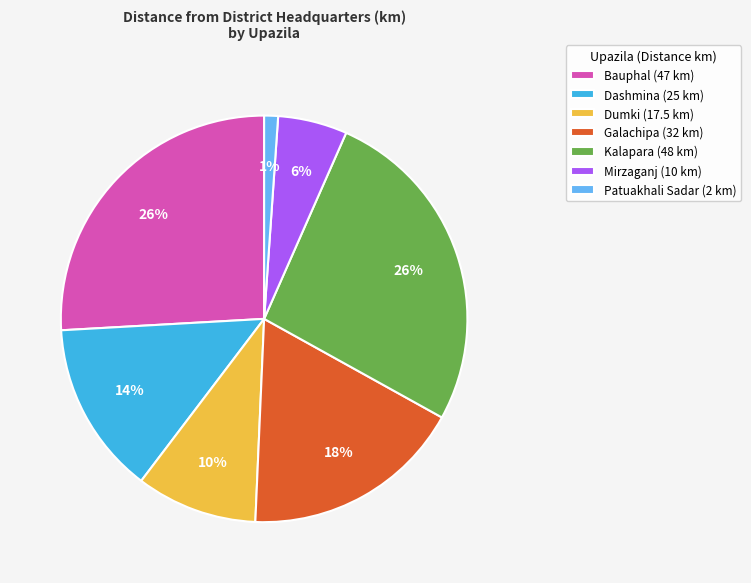

The Patuakhali Sadar slice represents 1% of the pie. True or false?

True